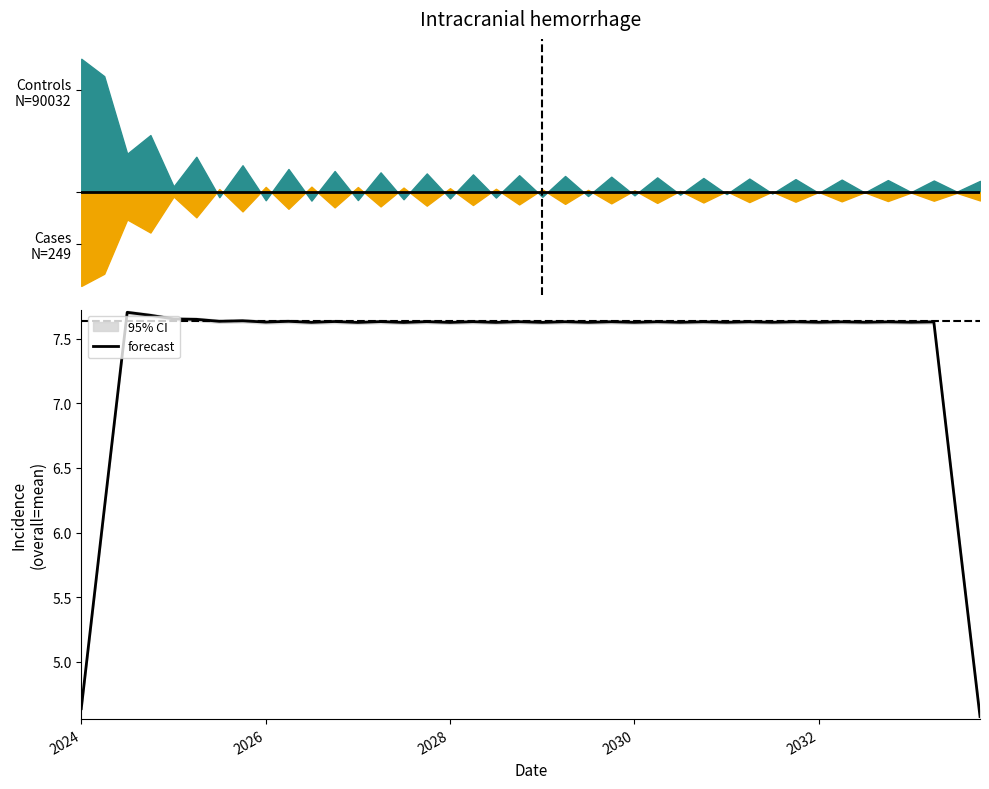

Reading left to right, extract all data points from this chart.

4.6	6.2	7.7	7.7	7.7	7.6	7.6	7.6	7.6	7.6	7.6	7.6	7.6	7.6	7.6	7.6	7.6	7.6	7.6	7.6	7.6	7.6	7.6	7.6	7.6	7.6	7.6	7.6	7.6	7.6	7.6	7.6	7.6	7.6	7.6	7.6	7.6	7.6	6.1	4.6